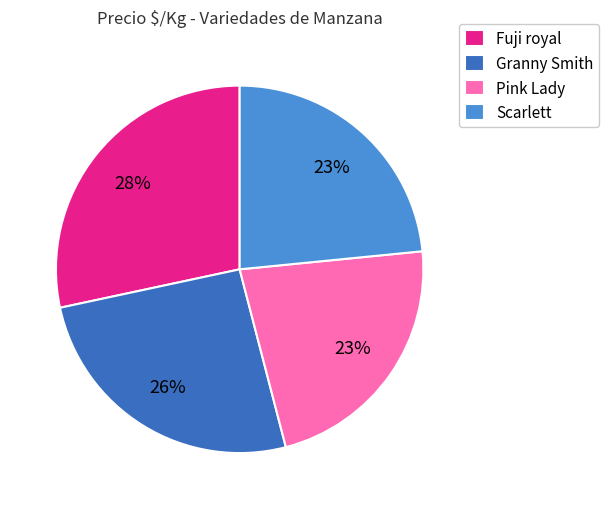

Is there a majority slice in this chart?

No